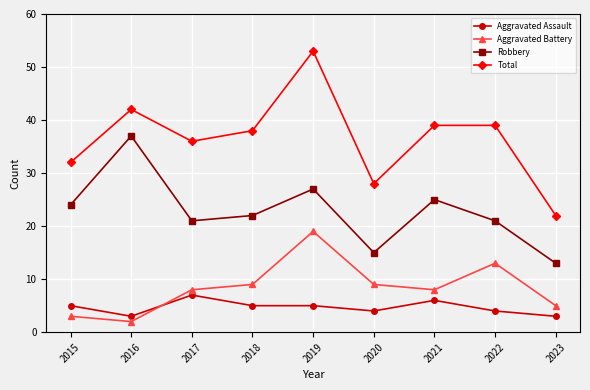

Read the Aggravated Battery value at 2022, to the nearest 5.

15